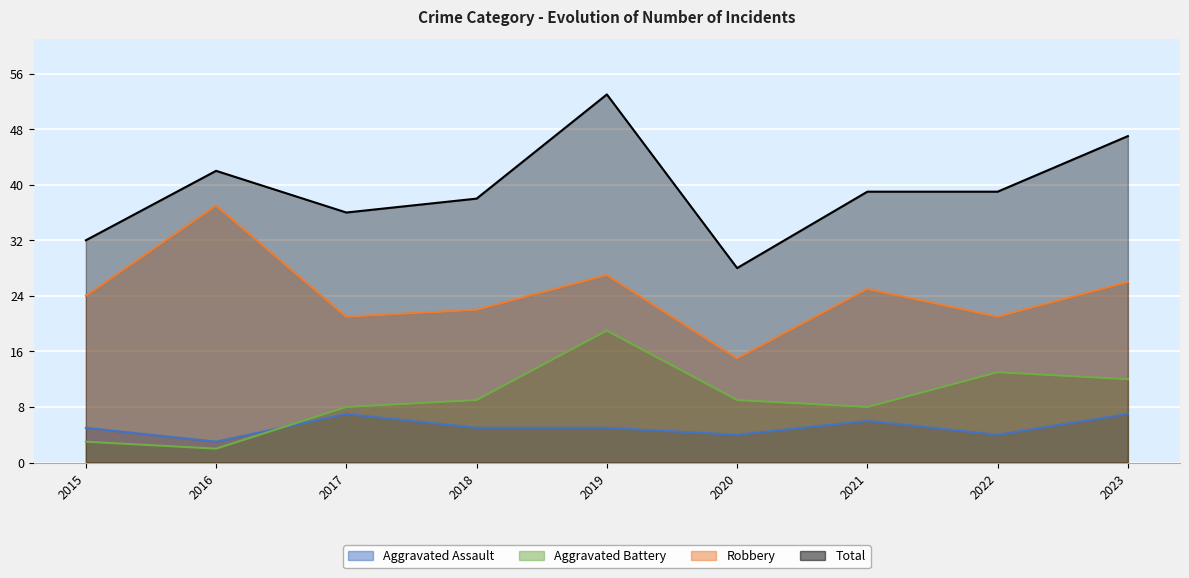

How many lines are shown in the chart?

4